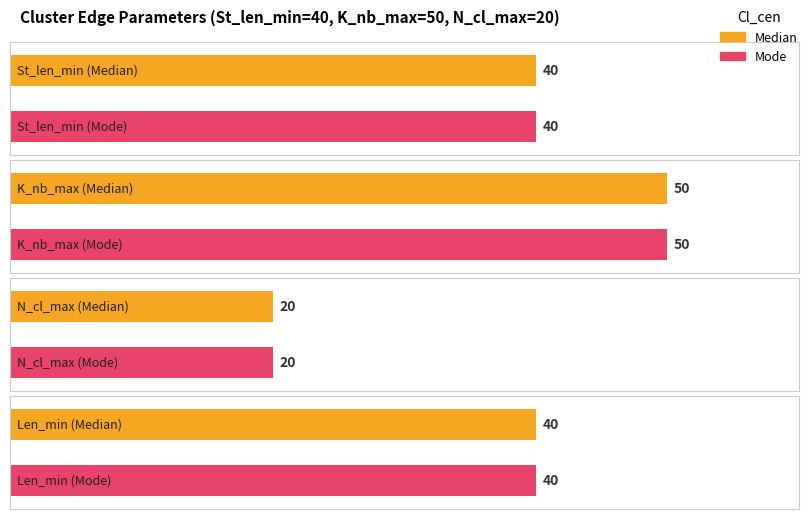

The Median series shows 27 at 3. True or false?

False